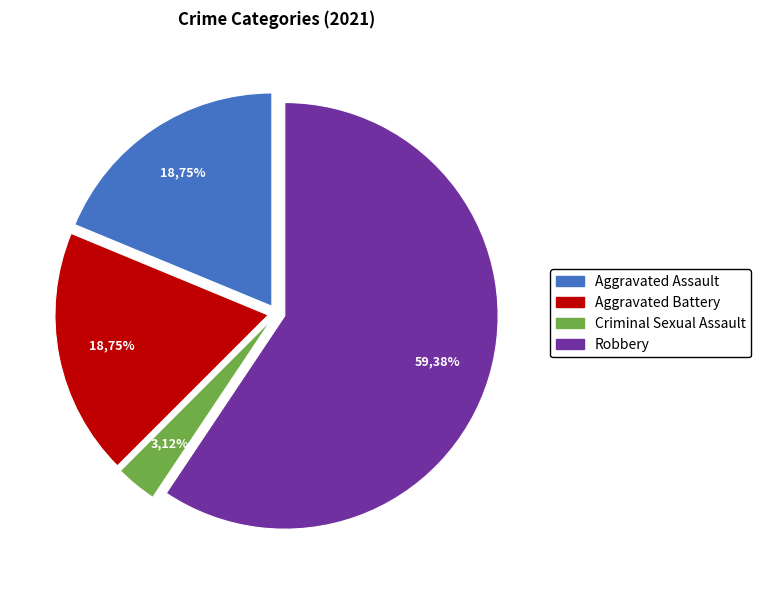

What is the smallest slice in the pie chart?

Criminal Sexual Assault